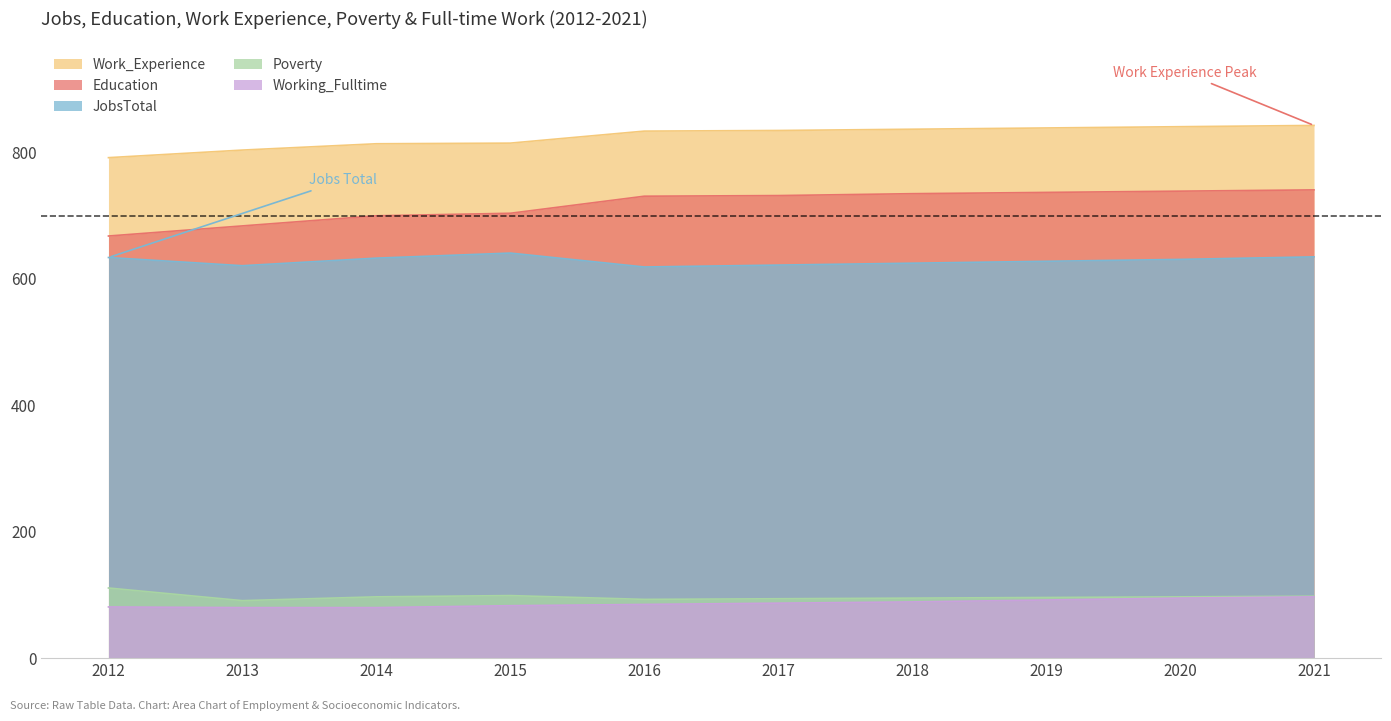

Which series has the largest total across all categories?

Work_Experience